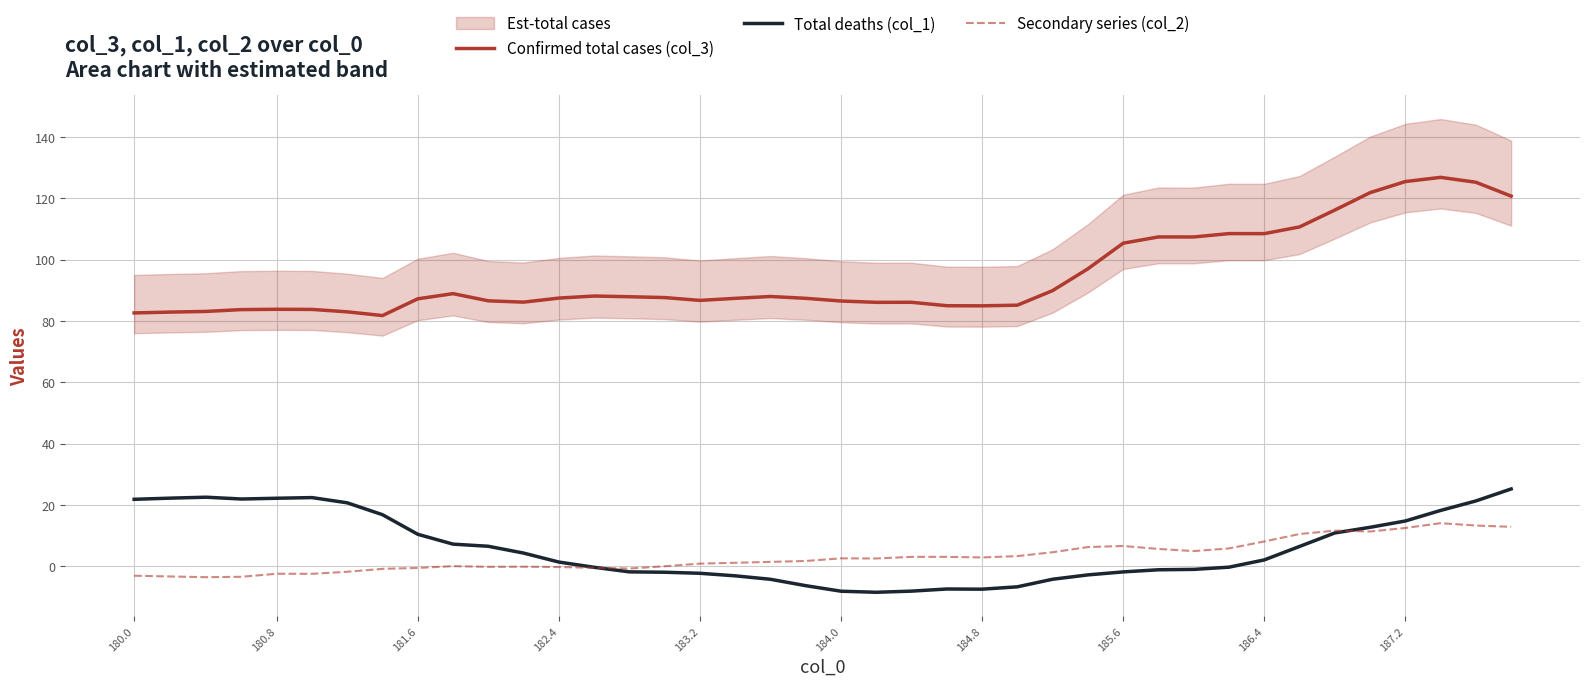

True or false: Confirmed total cases (col_3) and Total deaths (col_1) cross at least once.

False